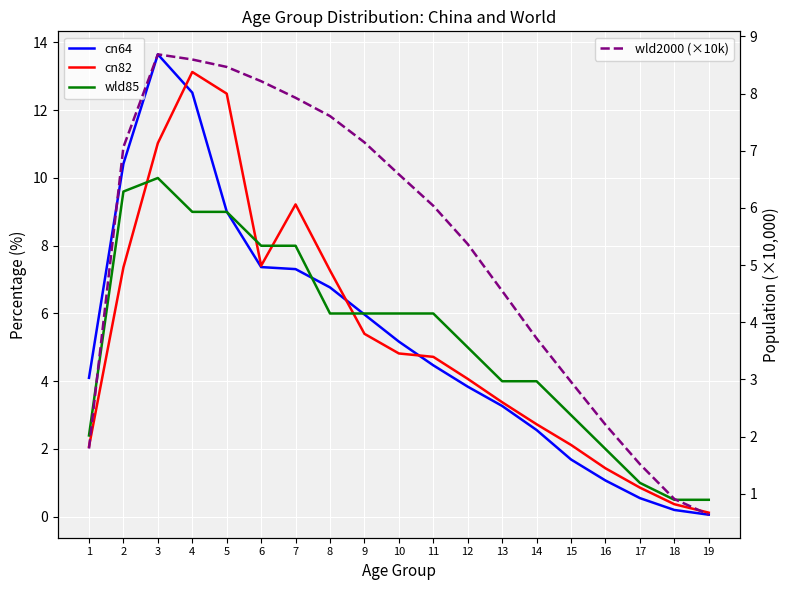

What is the difference between the highest and lowest values at 3?

5.0